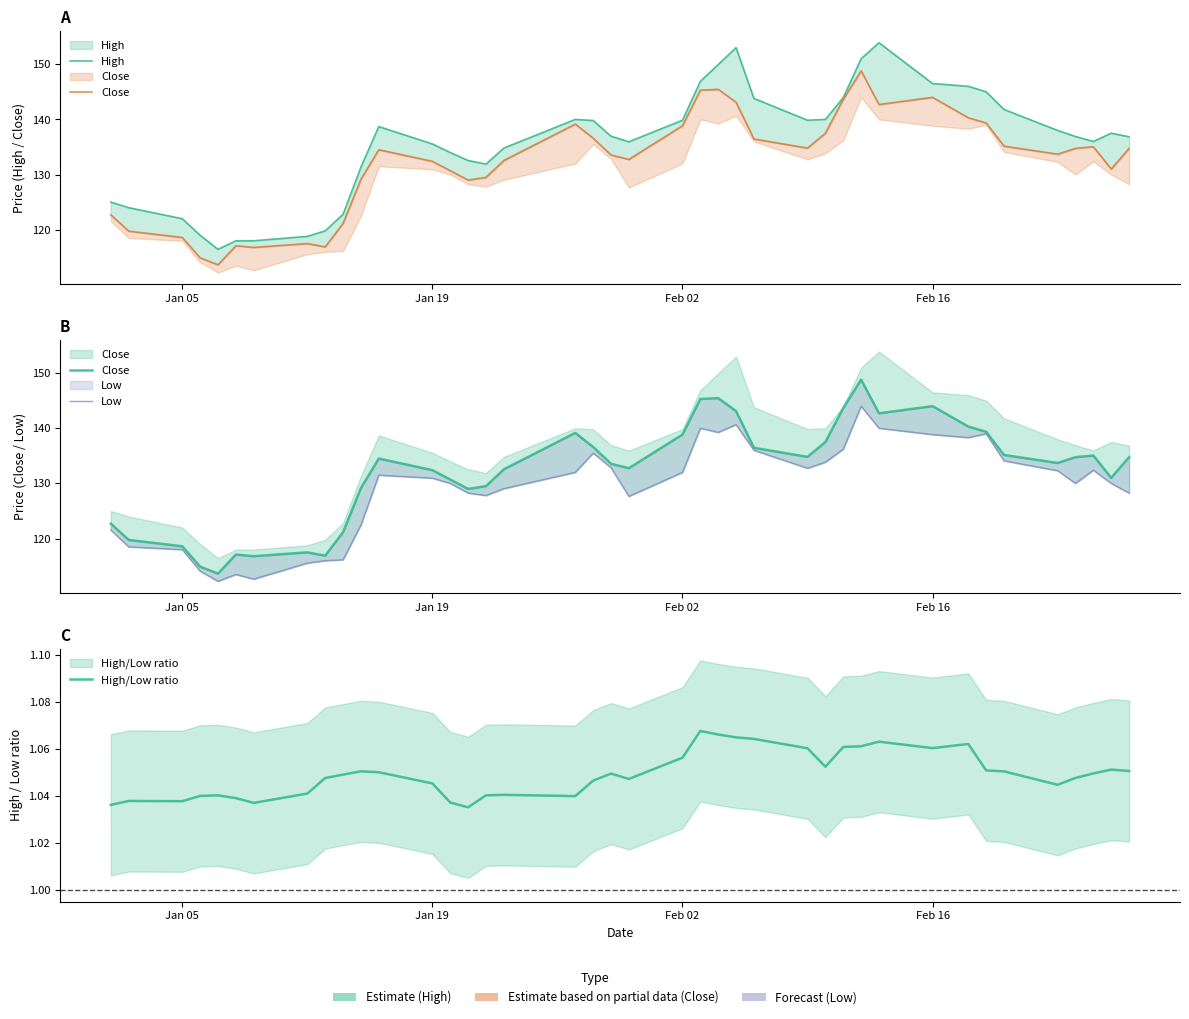

Which series has the largest range (max minus min)?

High